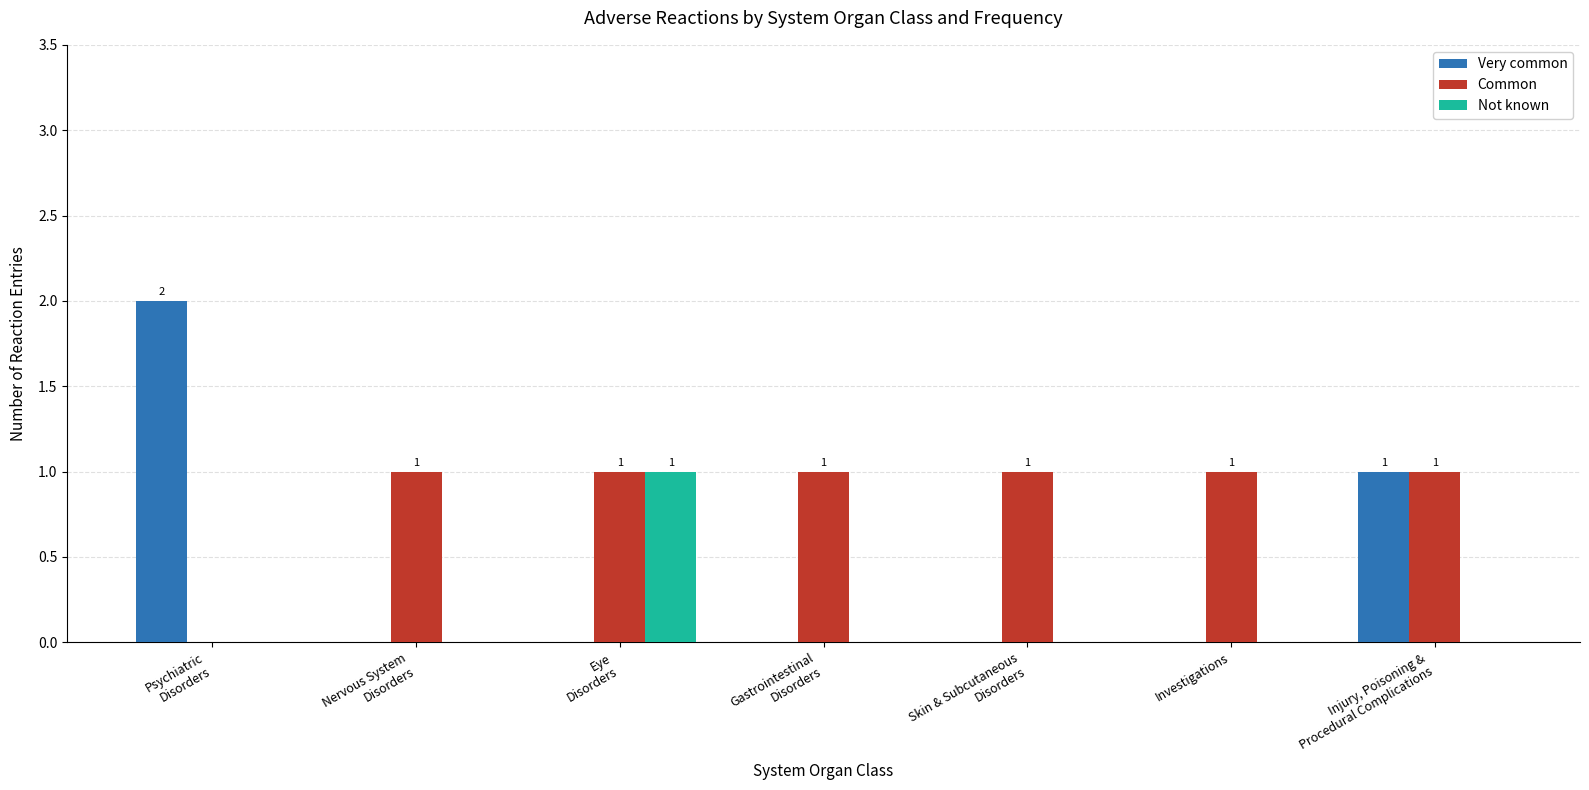

Which series has the largest range (max minus min)?

Very common